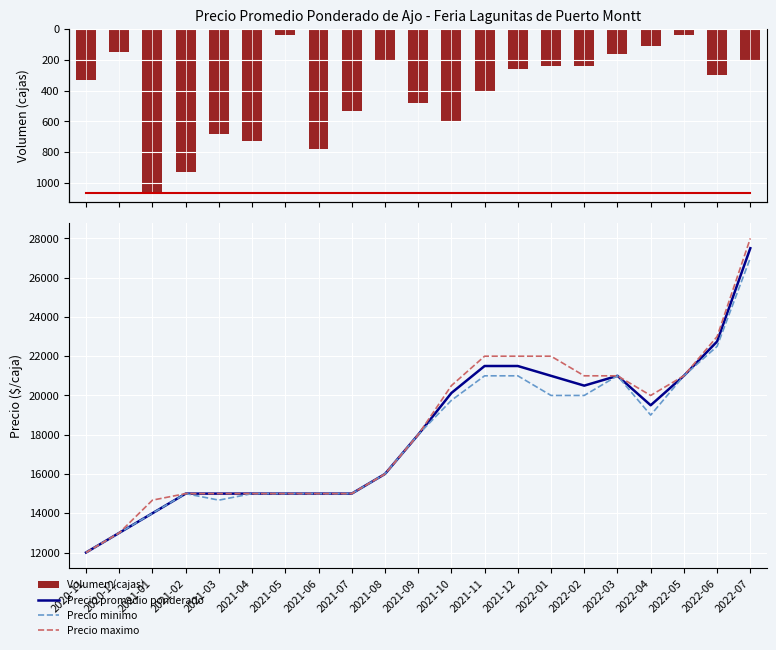

The value of Precio maximo at 2022-06 is 14760.8. True or false?

False